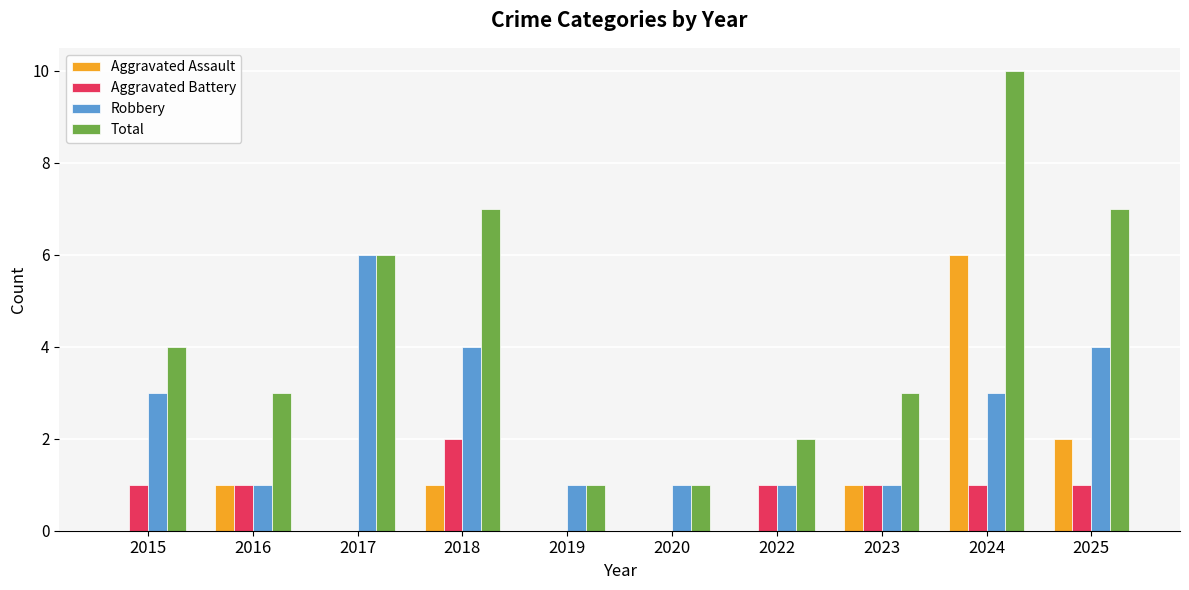

Reading left to right, extract all data points from this chart.

Aggravated Assault: 0	1	0	1	0	0	0	1	6	2
Aggravated Battery: 1	1	0	2	0	0	1	1	1	1
Robbery: 3	1	6	4	1	1	1	1	3	4
Total: 4	3	6	7	1	1	2	3	10	7